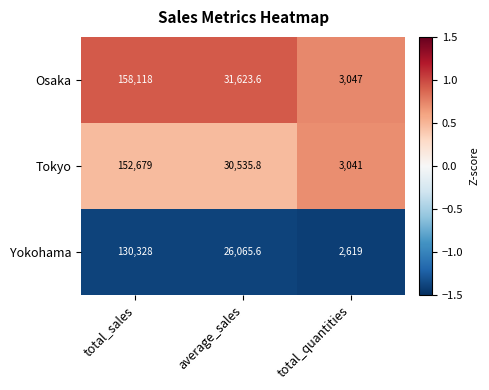

Which series has the widest spread of values?

Osaka